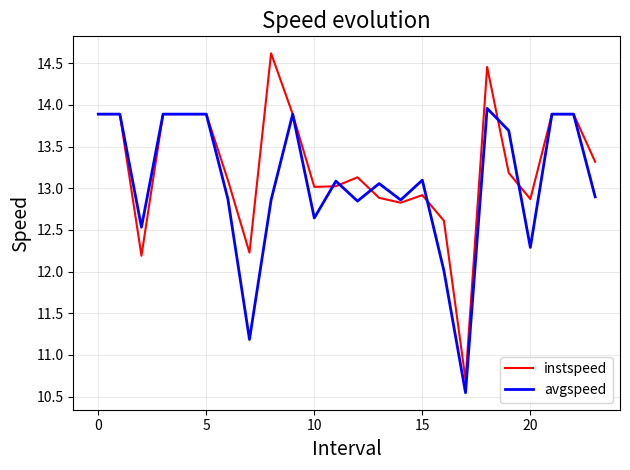

What is the highest value of the avgspeed series?

14.0